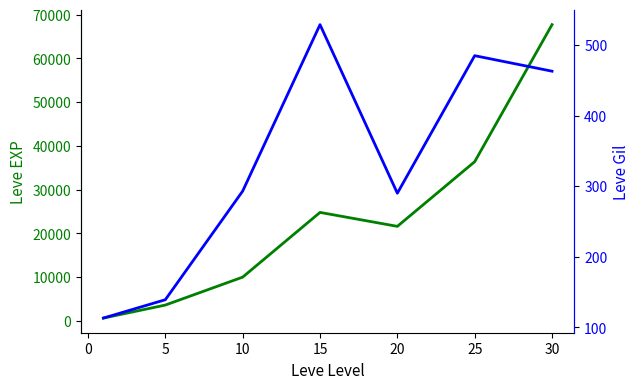

Reading right to left, list all the values displayed in this chart.

Leve EXP: 67730	36390	21600	24790	9990	3600	630
Leve Gil: 463	485	290	529	293	139	113